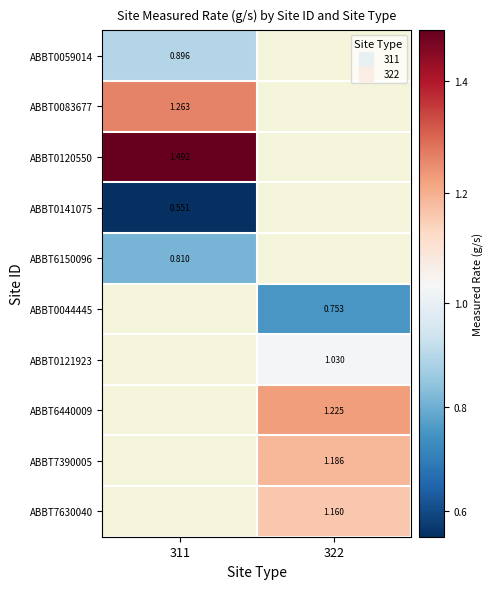

At which category does the chart reach its minimum across all series?

311